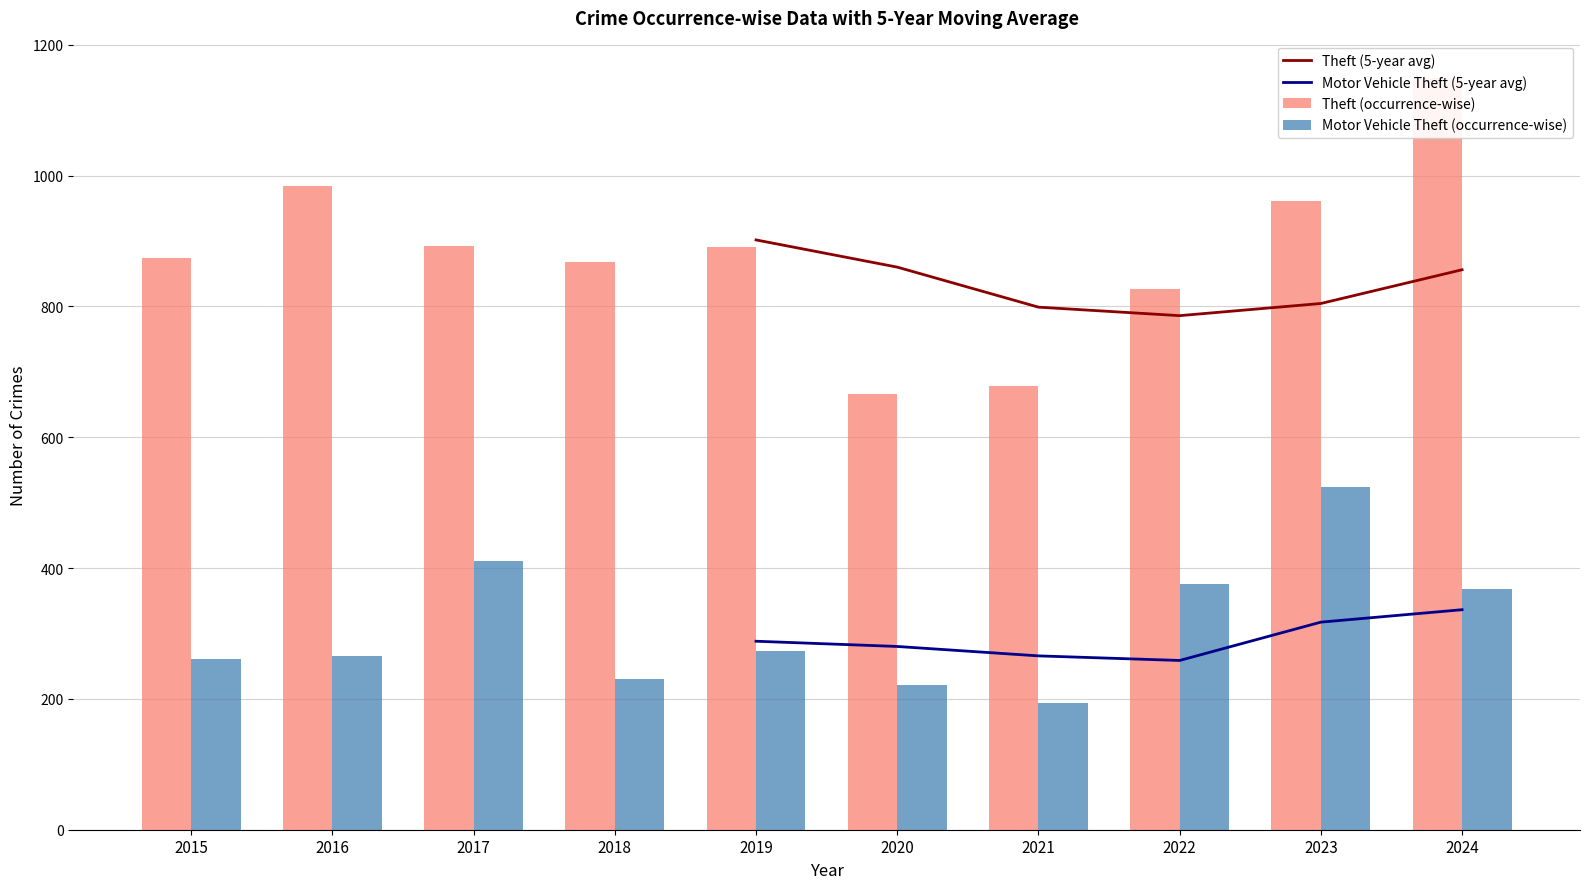

Does the chart contain stacked bars?

No